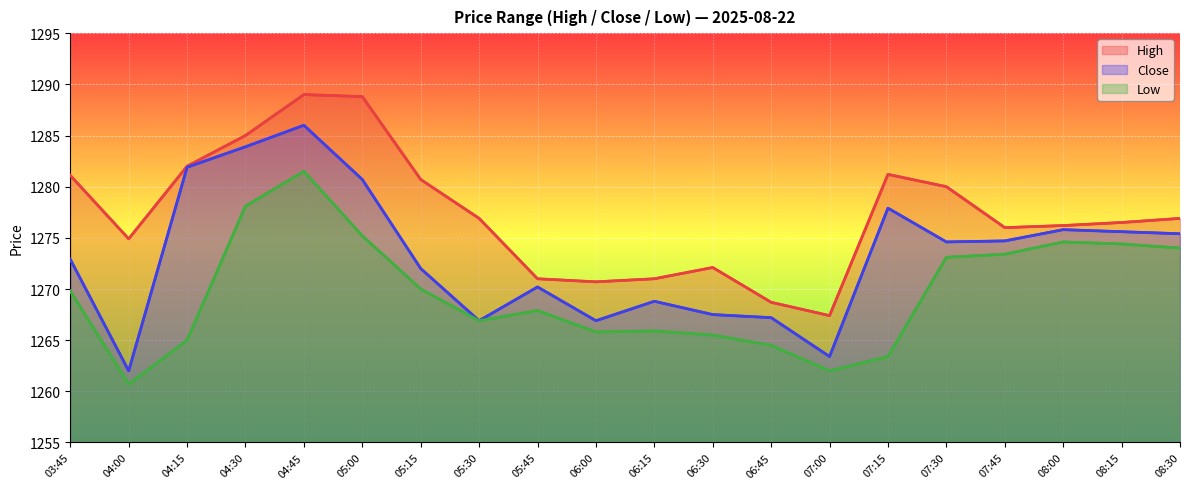

Read the High value at 04:45.

1289.0